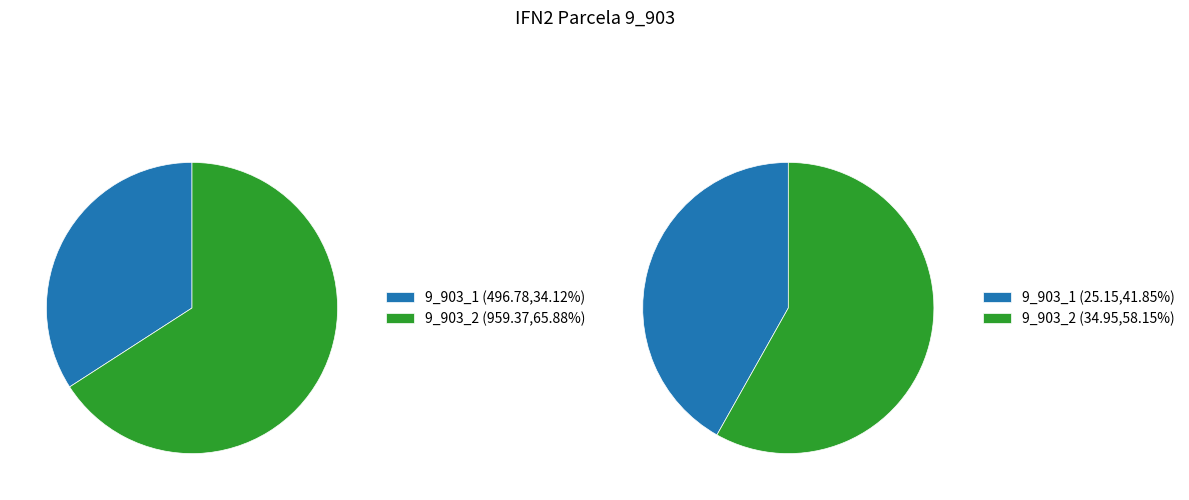

To the nearest percent, what is the difference between the 9_903_1 and 9_903_2 slice percentages?

16%